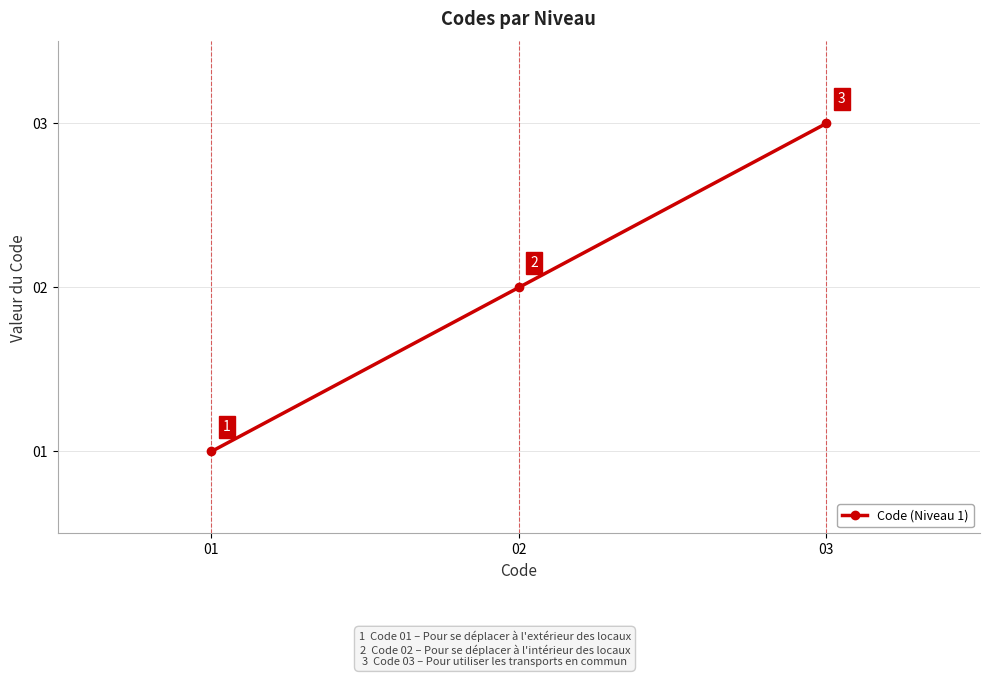

What is the sum of all values?

6